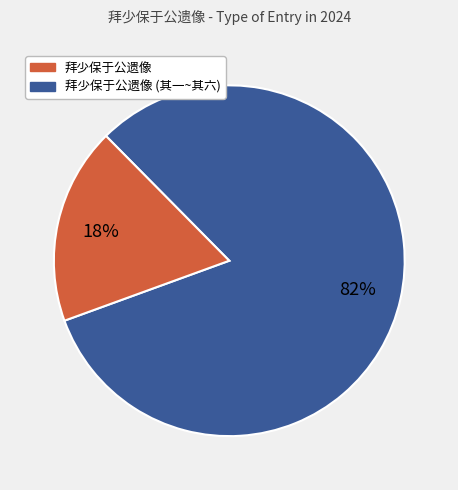

To the nearest percent, what is the difference between the largest and smallest slice percentages?

64%